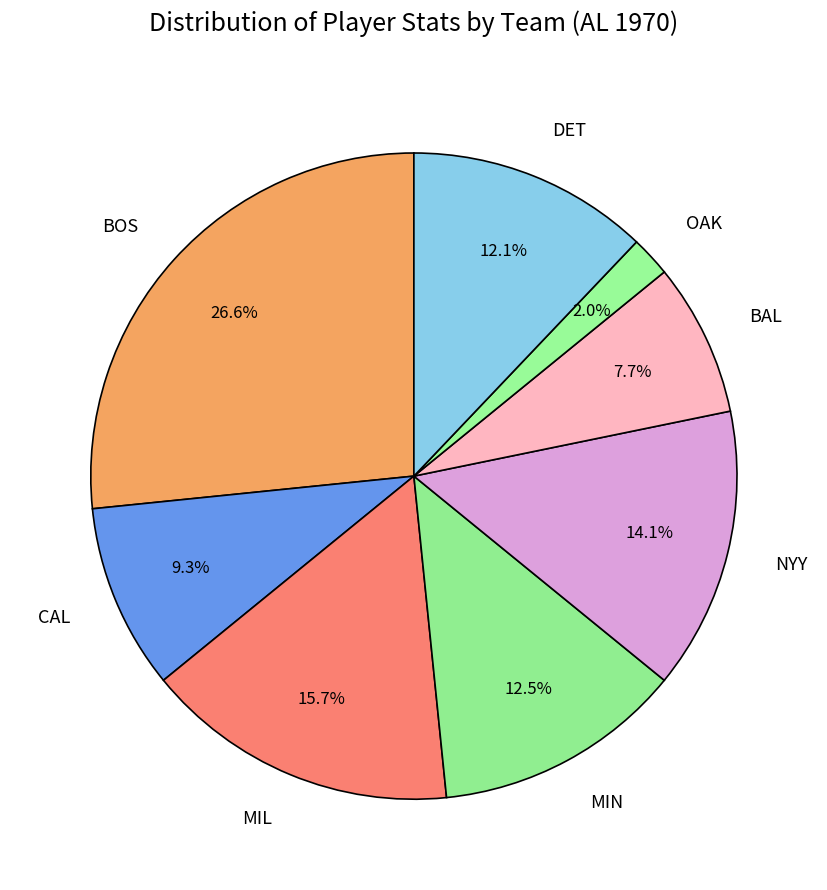

To the nearest percent, what portion does MIL represent?

16%